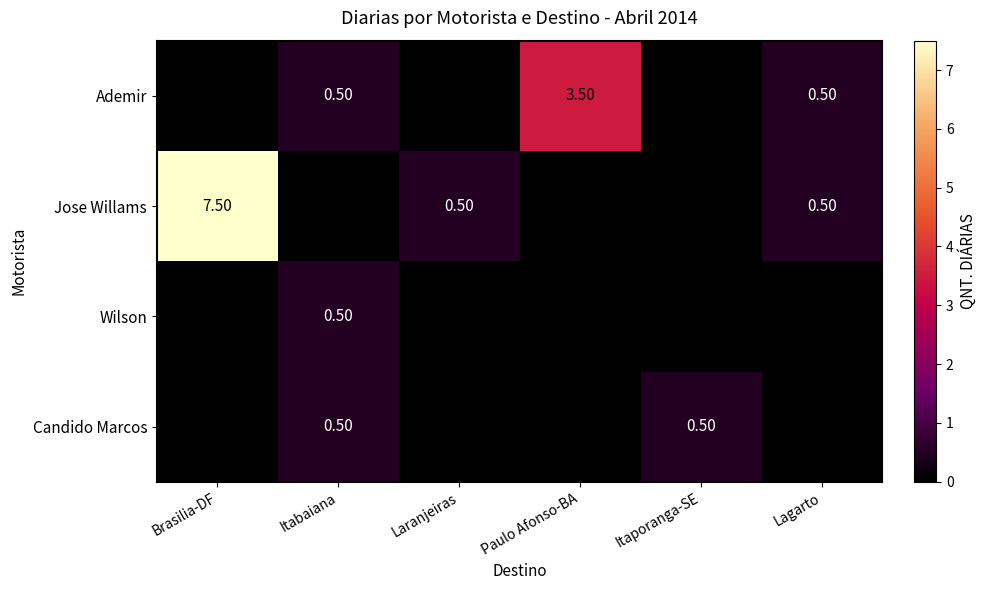

What is the sum of the Ademir values at Lagarto and Itabaiana?

1.0